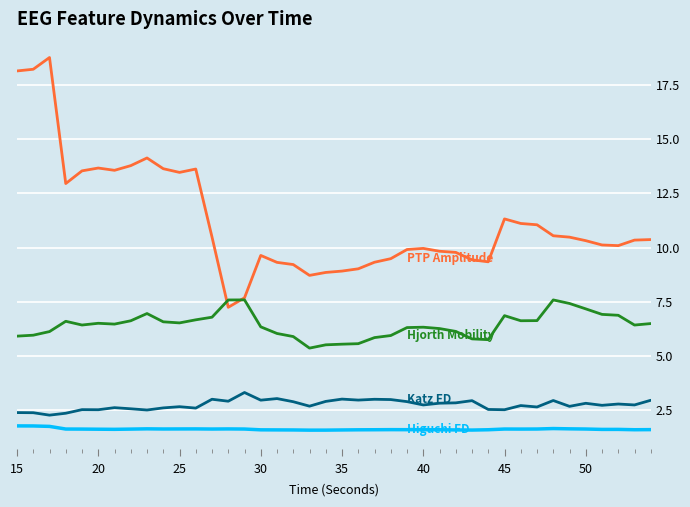

What is the minimum value shown in the chart?

1.6